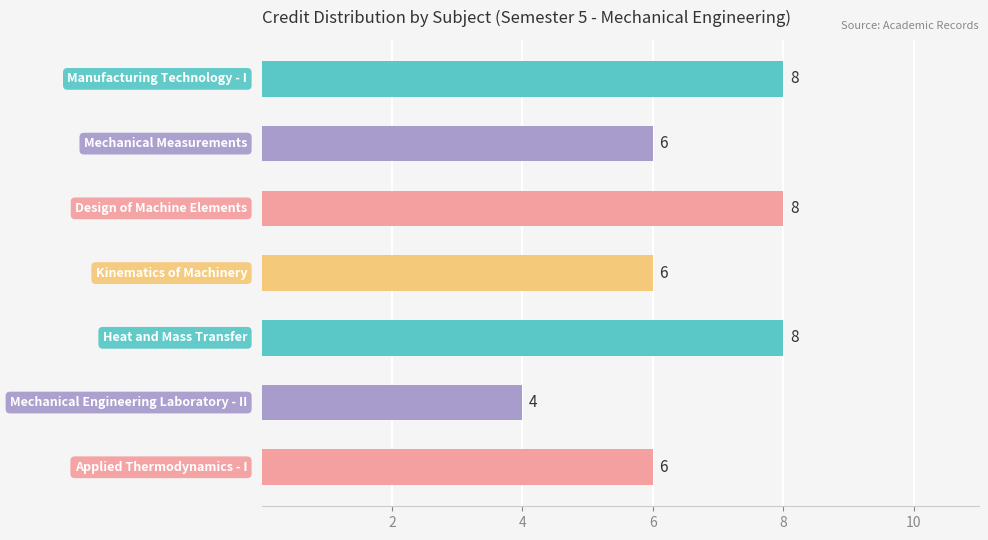

How many values are between 6 and 8?

6